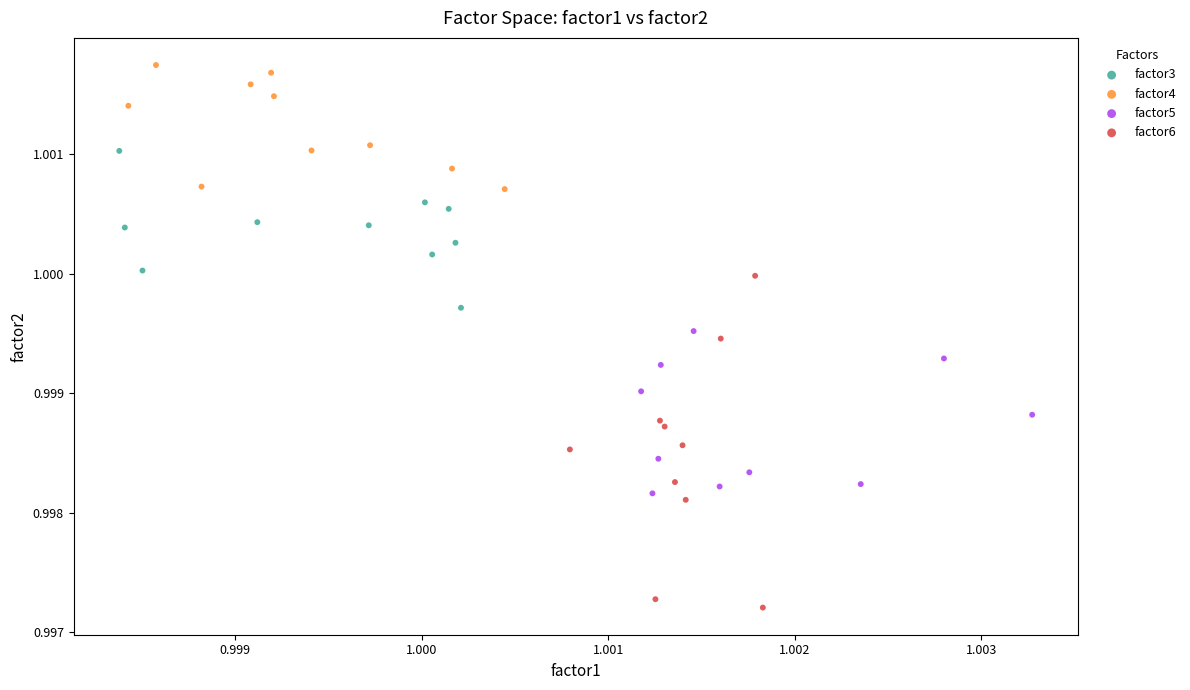

Which series reaches the minimum Y coordinate?

factor6